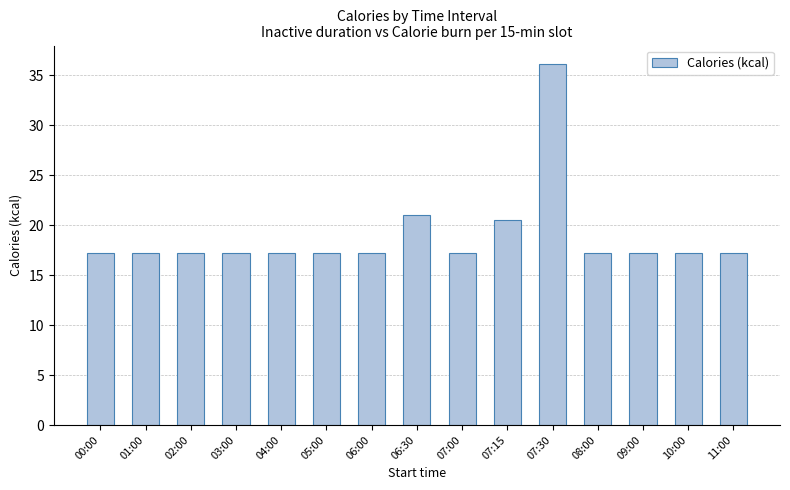

What is the difference between the second highest and second lowest values?

3.8